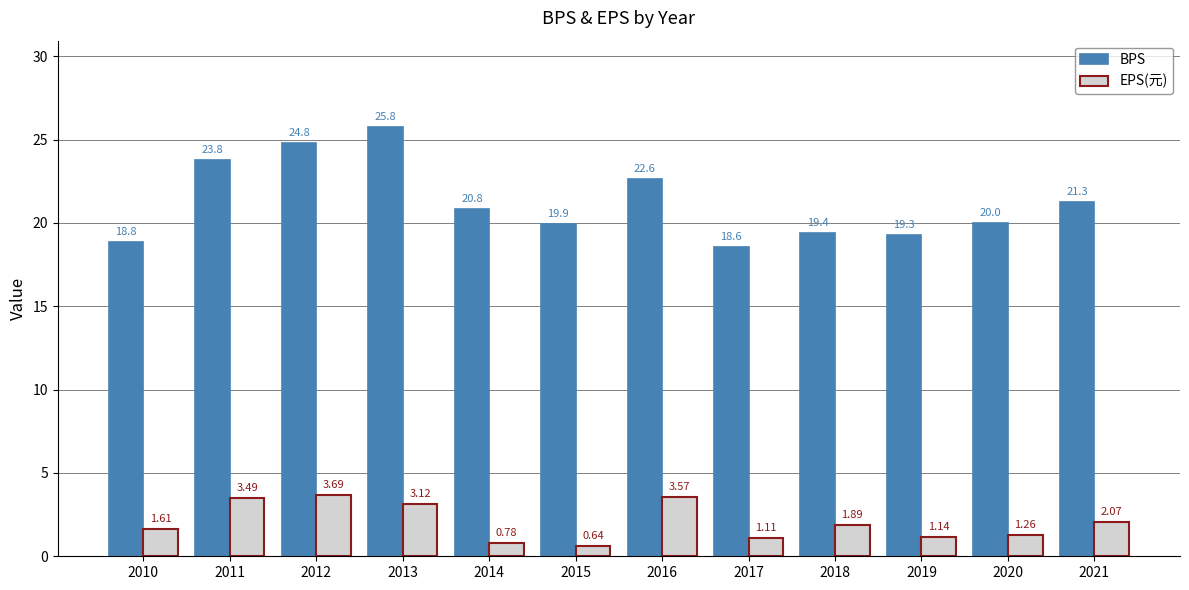

Rank the series by their maximum value, from highest to lowest.

BPS, EPS(元)